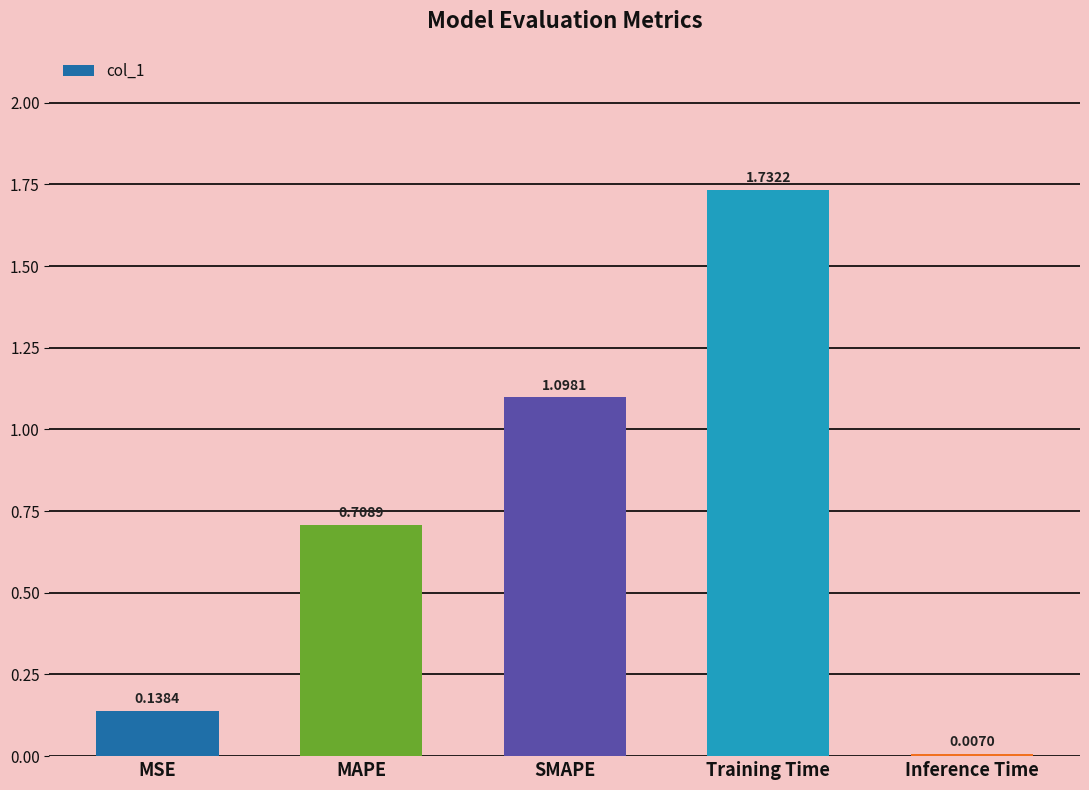

Rank the categories by value from highest to lowest.

Training Time, SMAPE, MAPE, MSE, Inference Time